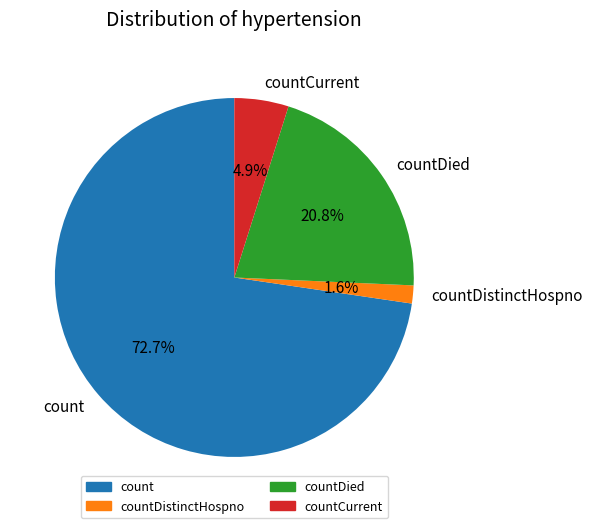

Which slice is the largest?

count